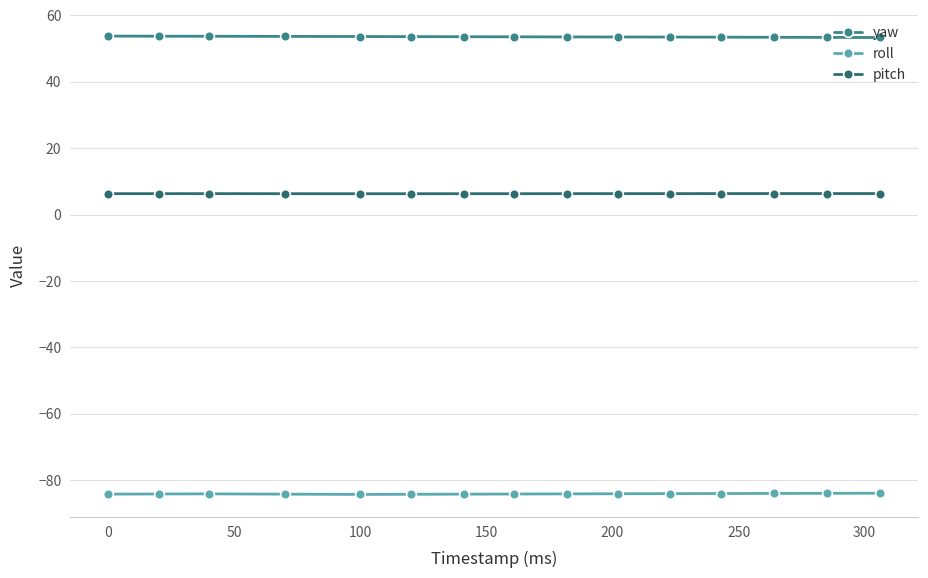

What is the greatest value displayed?

53.8